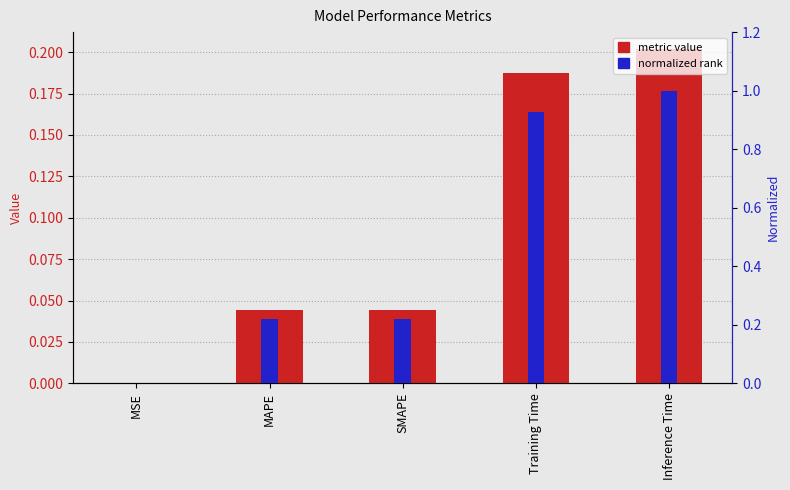

How many bars are there in each group?

2